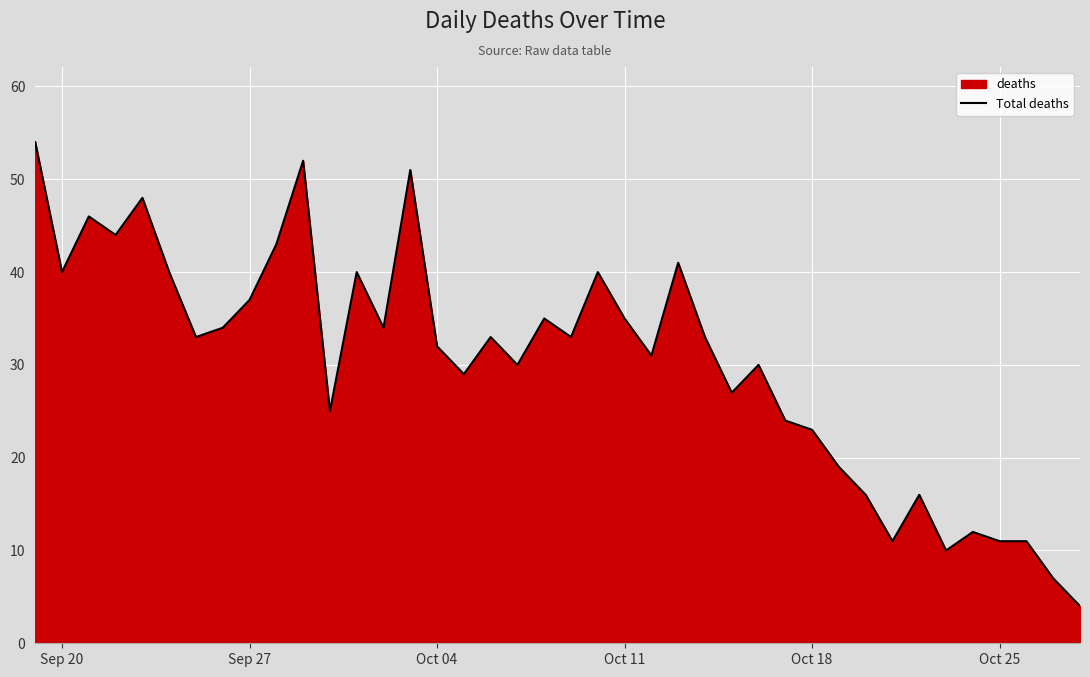

True or false: there are more than 0 points higher than both neighbors.

True